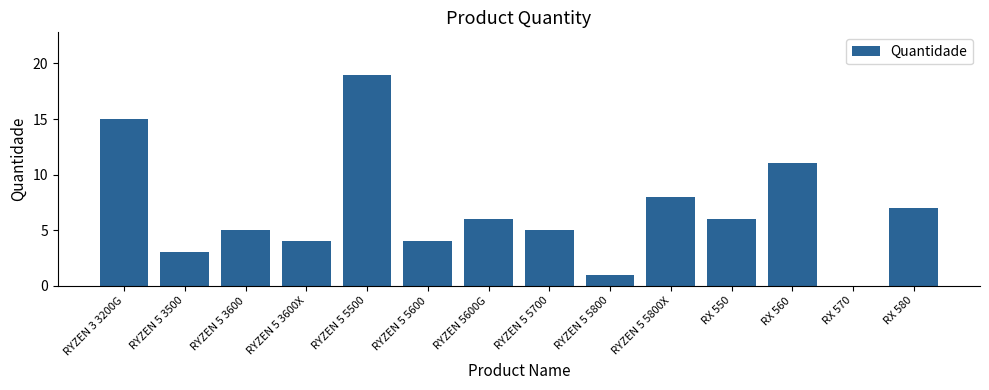

Count the number of data series in this chart.

1